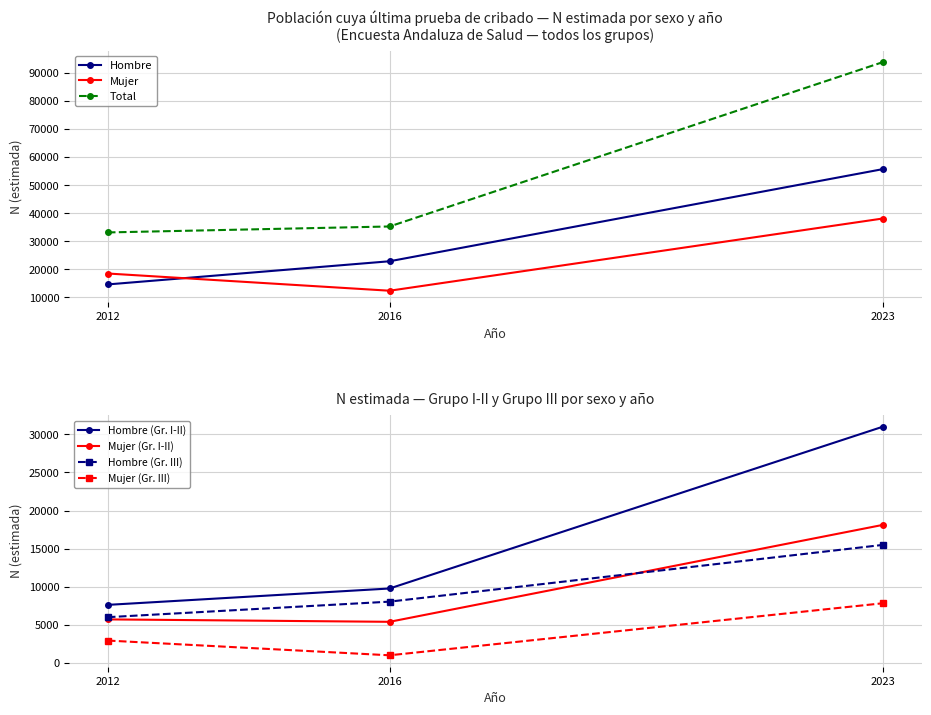

Rank the categories by Total N(estimada) value from lowest to highest.

2012, 2016, 2023